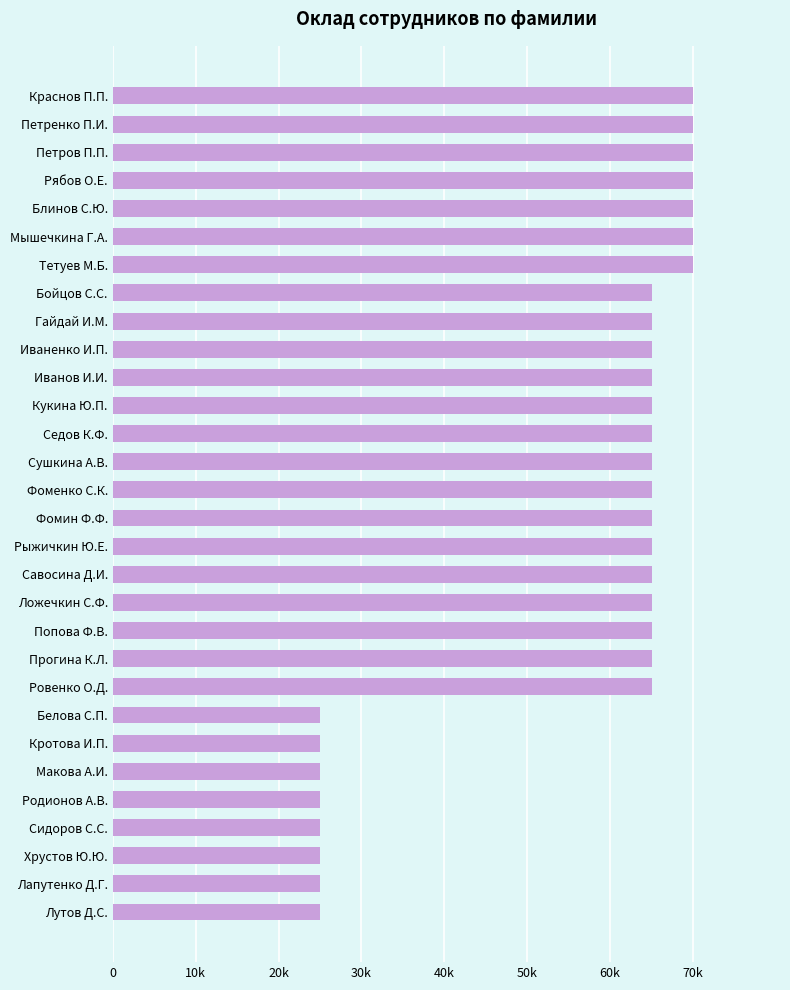

Does the chart contain any negative values?

No